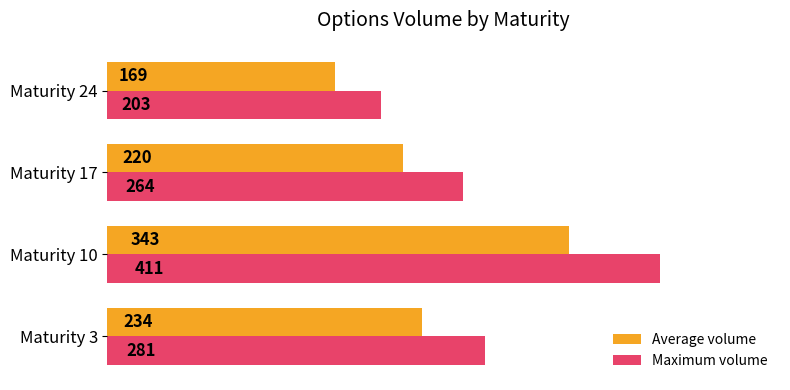

At which category is the sum across all series the highest?

Maturity 10